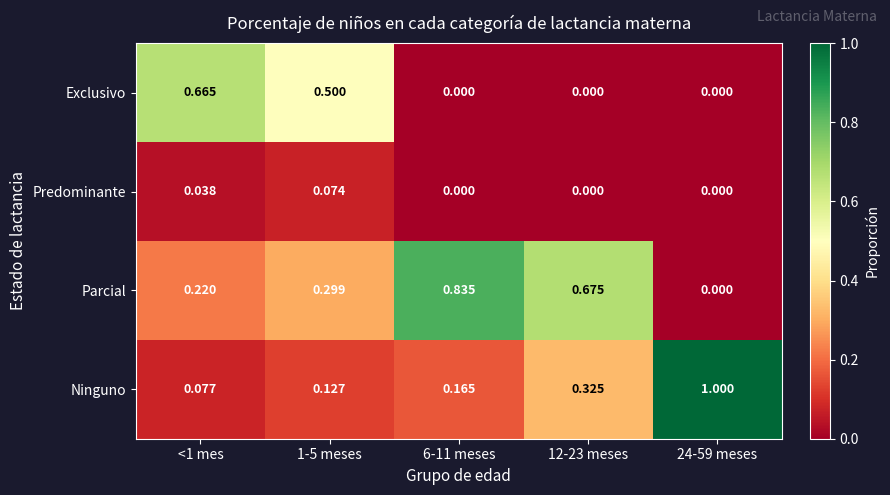

Which series has the largest total across all categories?

Parcial